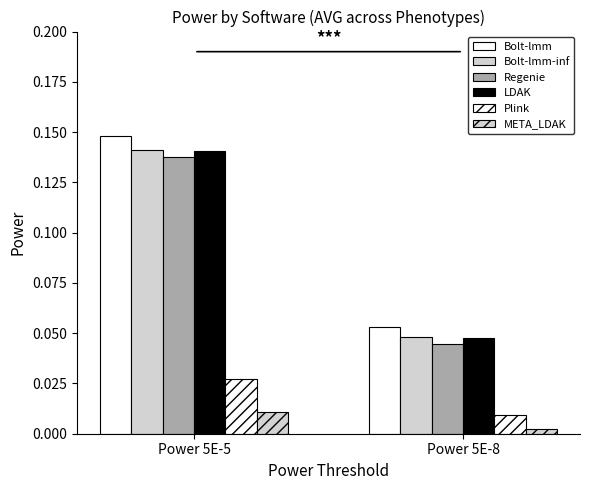

How many distinct data groups are displayed?

6